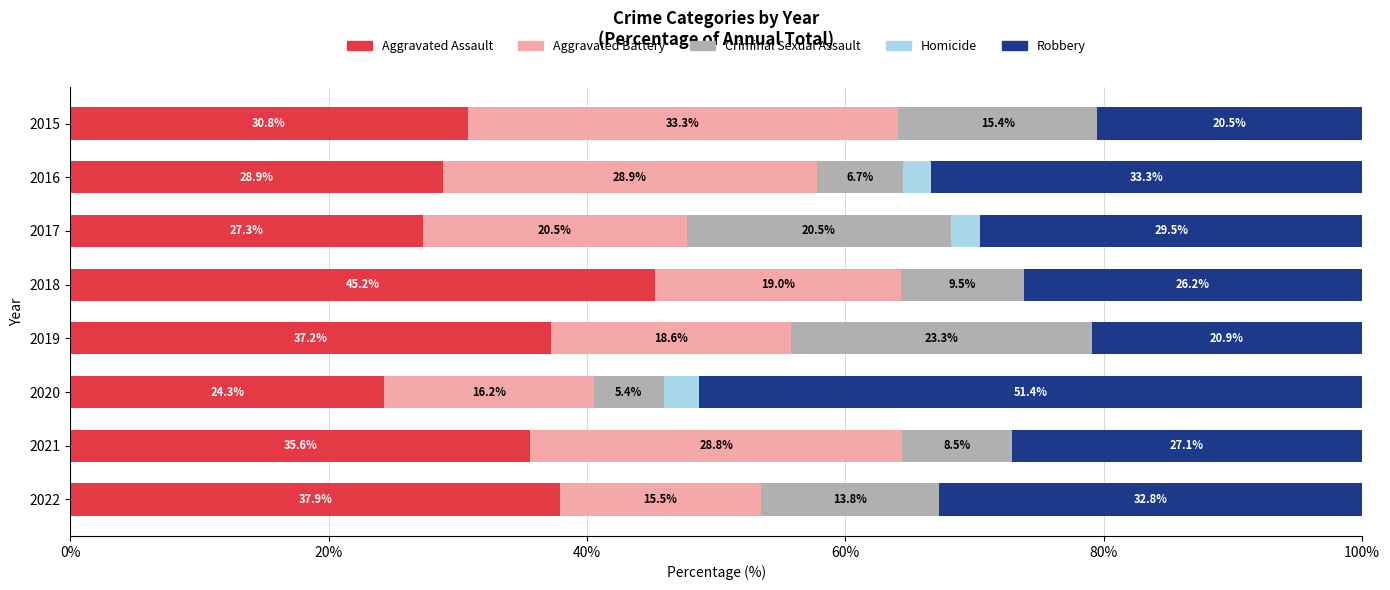

How many categories are shown in the chart?

8